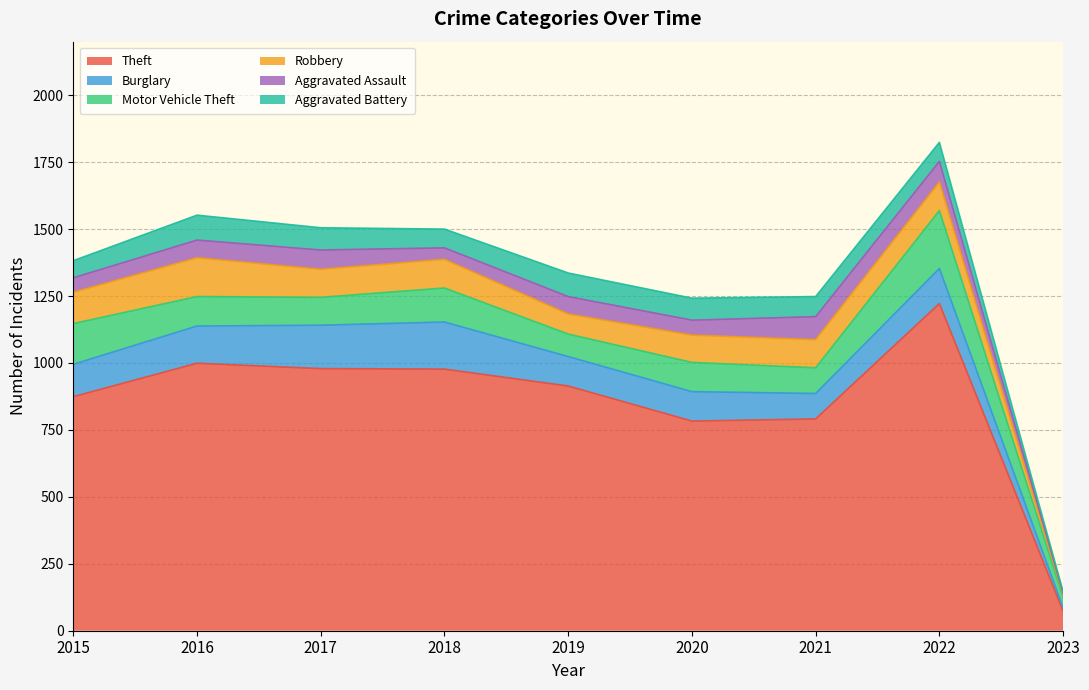

Reading left to right, list all the values displayed in this chart.

Theft: 874	999	979	977	914	783	791	1222	73
Burglary: 121	139	162	176	110	110	95	131	12
Motor Vehicle Theft: 152	110	104	127	84	109	96	216	40
Robbery: 117	145	105	107	75	102	105	107	8
Aggravated Assault: 54	66	72	43	65	56	86	77	7
Aggravated Battery: 64	93	83	70	88	82	75	71	5